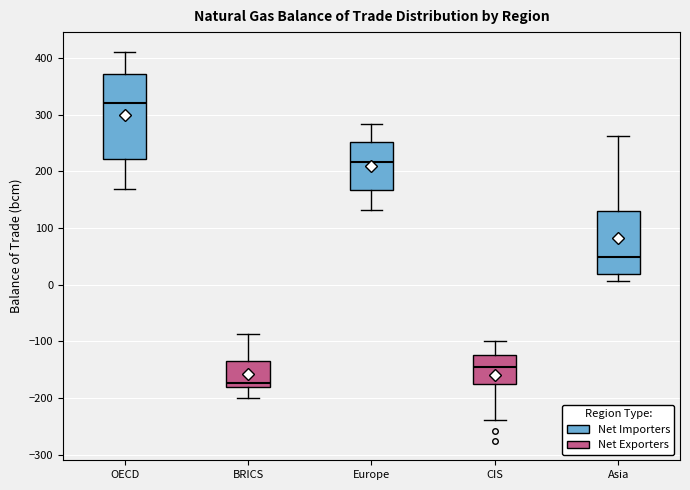

Reading left to right, transcribe this box plot: for each box, give where its median line is, the range the box spans, and where its two whiskers end, as read against the y-axis. The values are not printed on the chart, so give them approximately, as read against the axis.

OECD: median 320, box 220 to 370, whiskers 170 to 410
BRICS: median -170, box -180 to -140, whiskers -200 to -90
Europe: median 220, box 170 to 250, whiskers 130 to 280
CIS: median -140, box -180 to -120, whiskers -240 to -100
Asia: median 50, box 20 to 130, whiskers 10 to 260